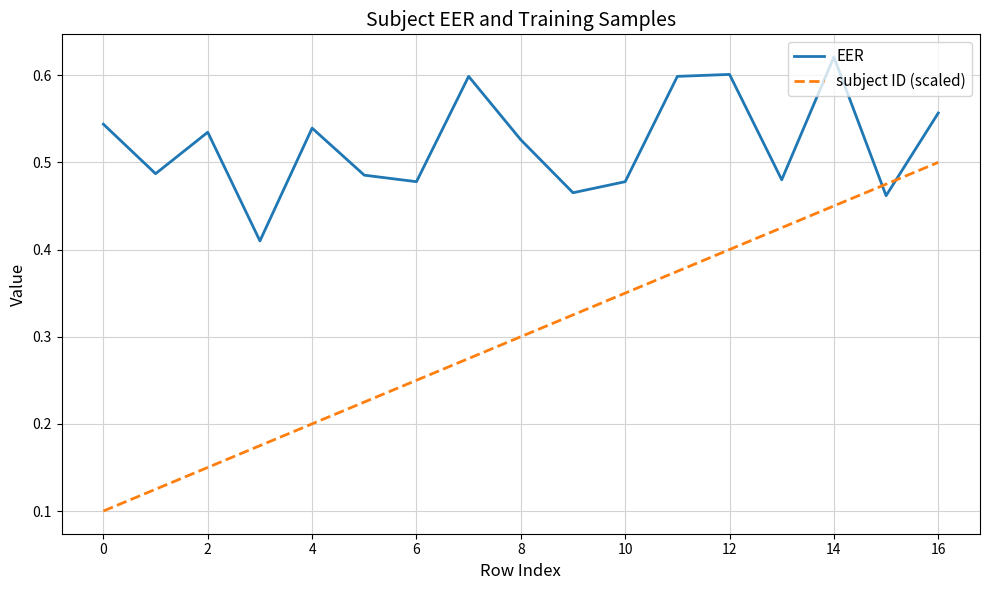

Which series has the widest spread of values?

subject ID (scaled)